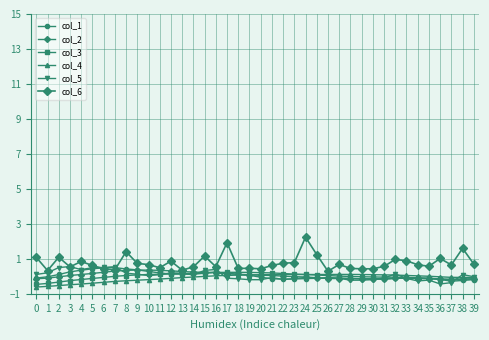

True or false: col_1 has more than 1 points higher than both neighbors.

True